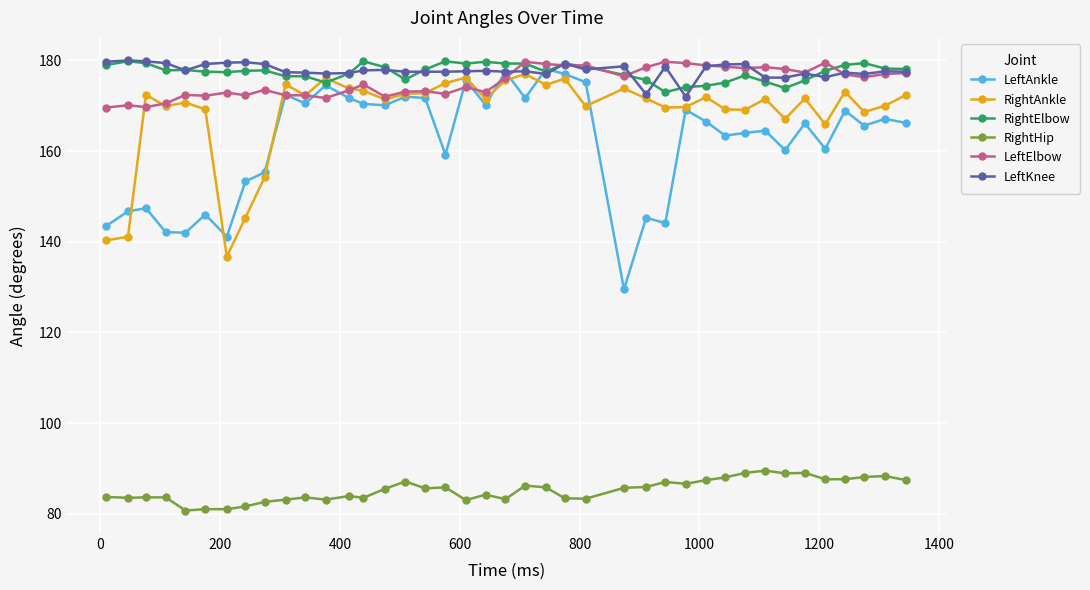

True or false: RightHip and RightElbow intersect in this chart.

False